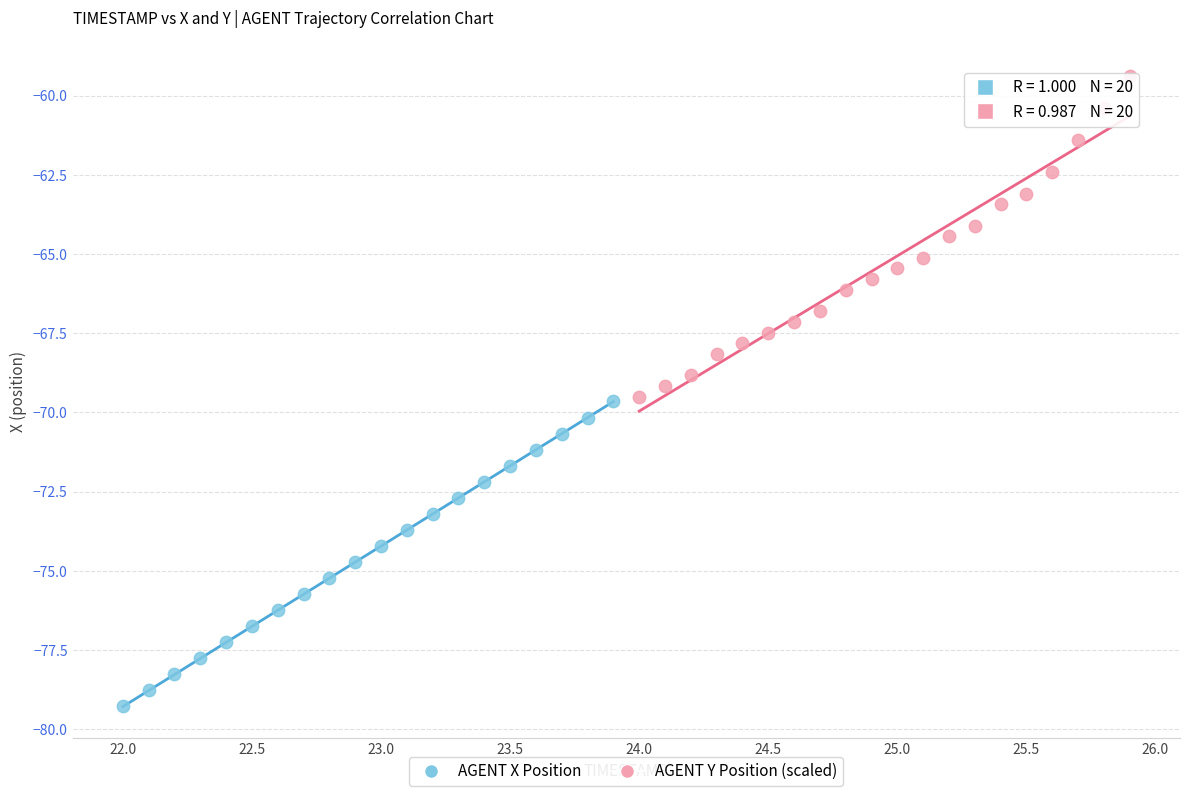

Which series has the largest Y range (max minus min)?

AGENT Y Position (scaled)